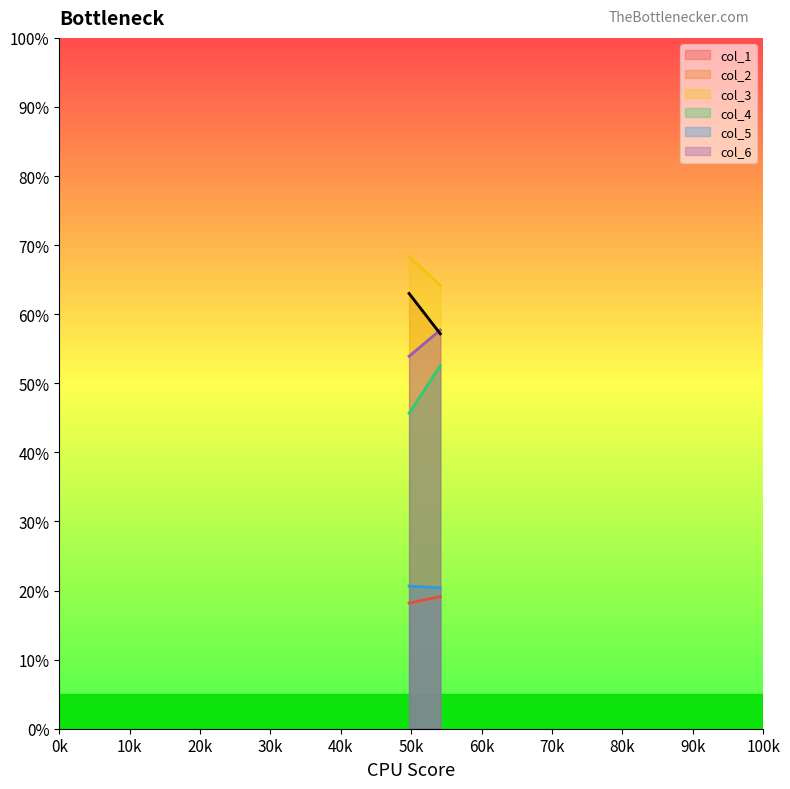

What is the smallest value displayed?

18.2